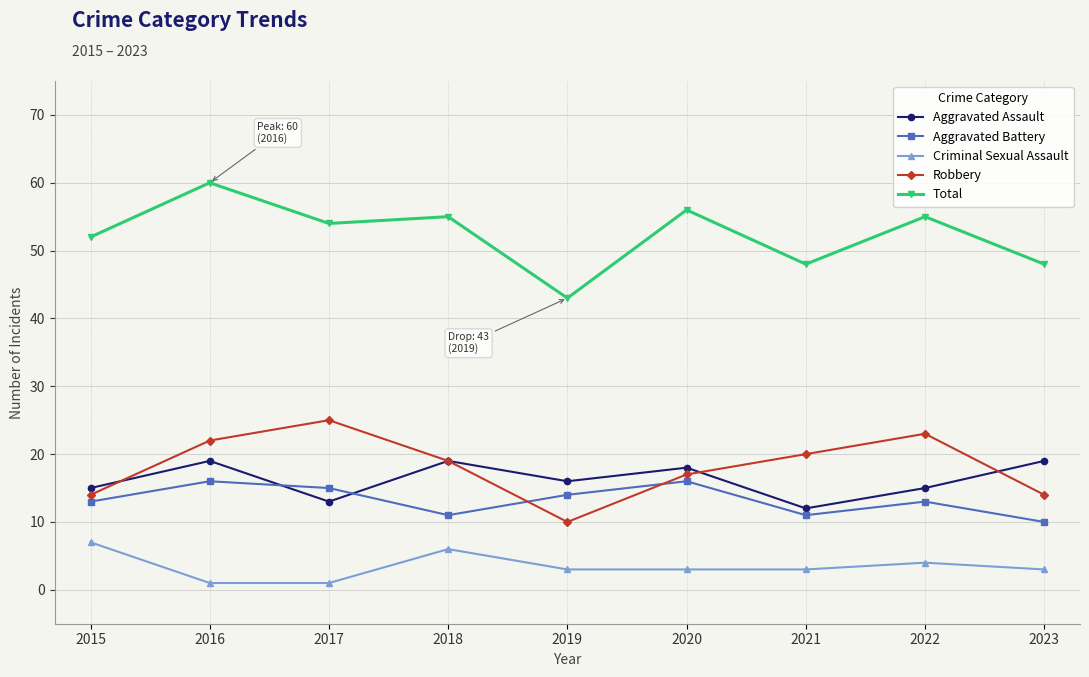

Between 2019 and 2022, which series saw the biggest shift?

Robbery